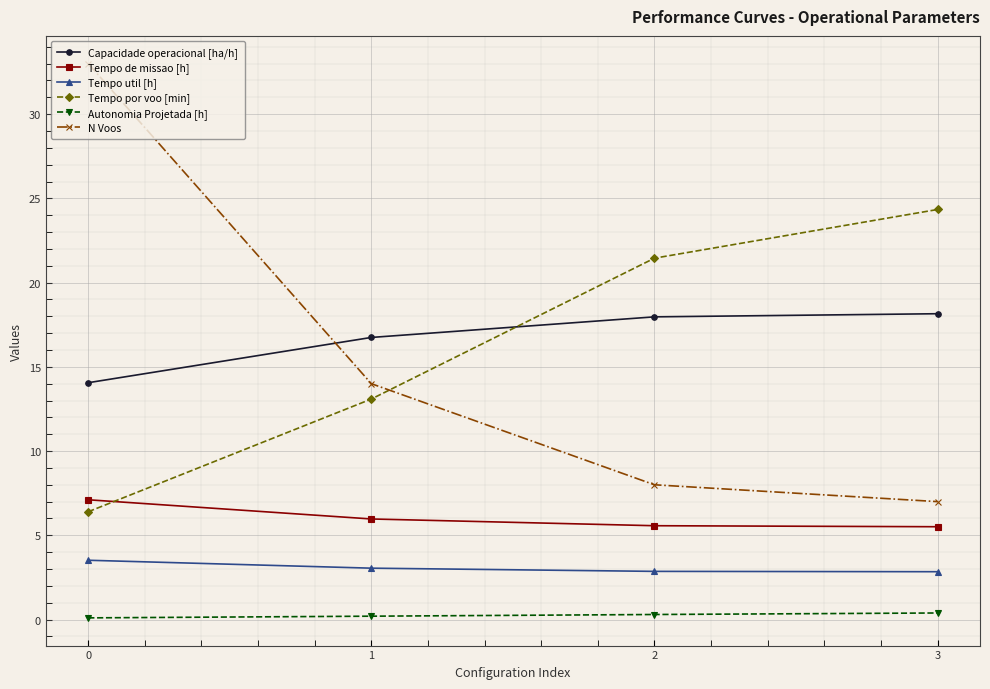

What is the difference between the Capacidade operacional [ha/h] values at 3 and 2?

0.2